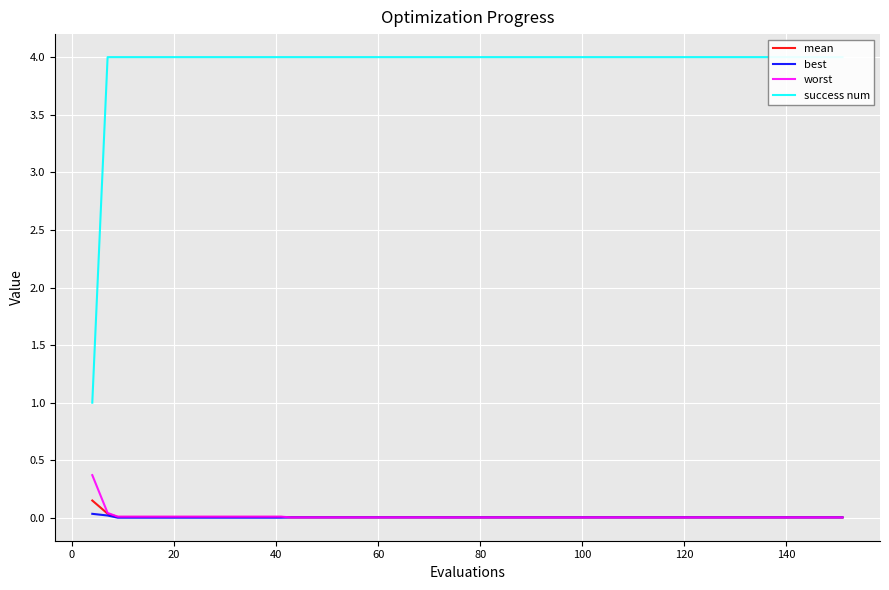

What is the highest value of the worst series?

0.4